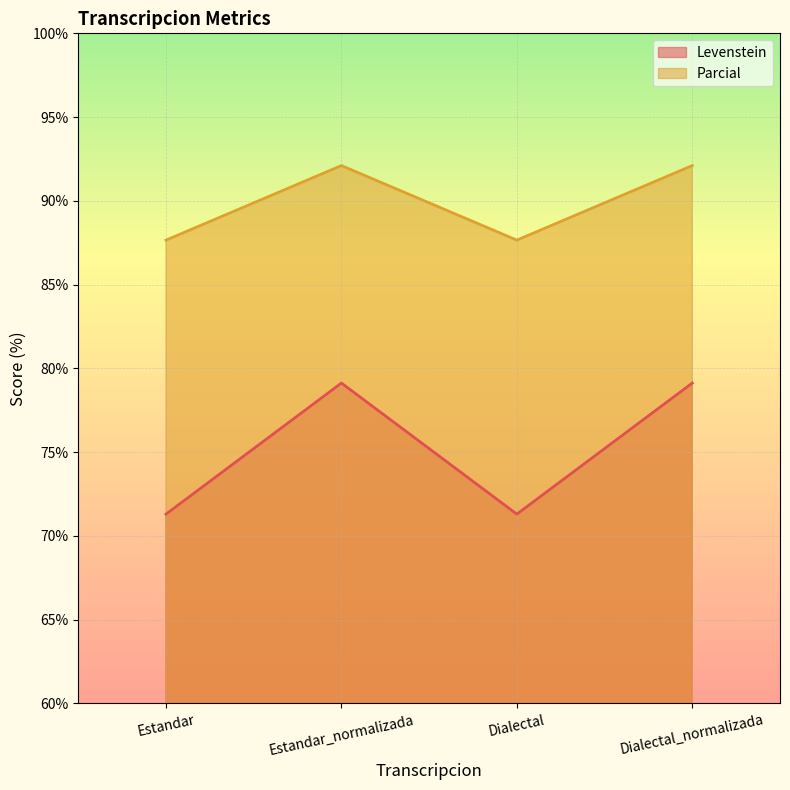

Does the chart display data point markers on the line(s)?

No